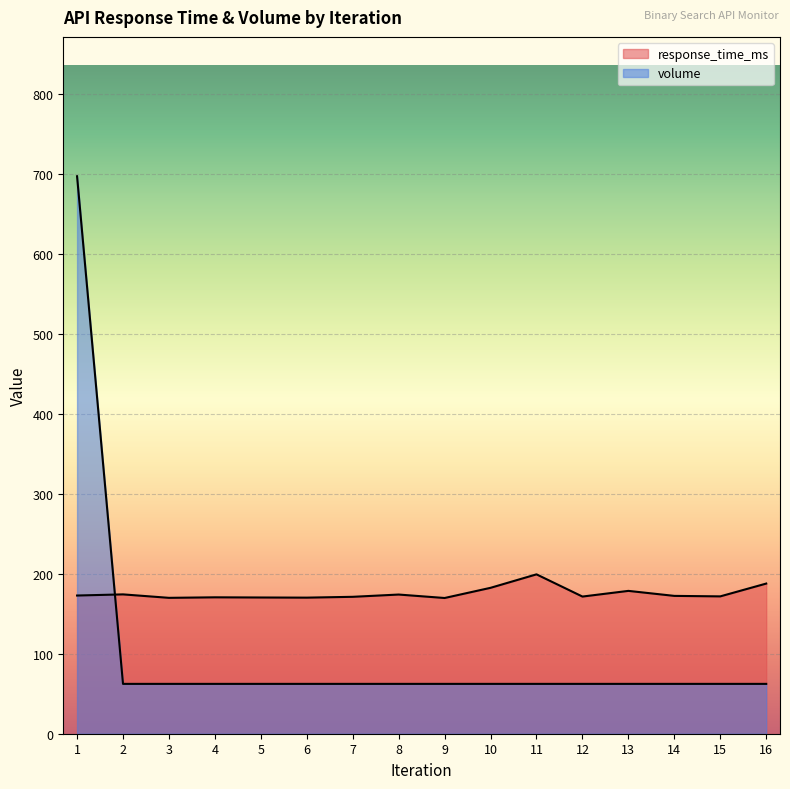

List the series in order of their overall mean, highest first.

response_time_ms, volume